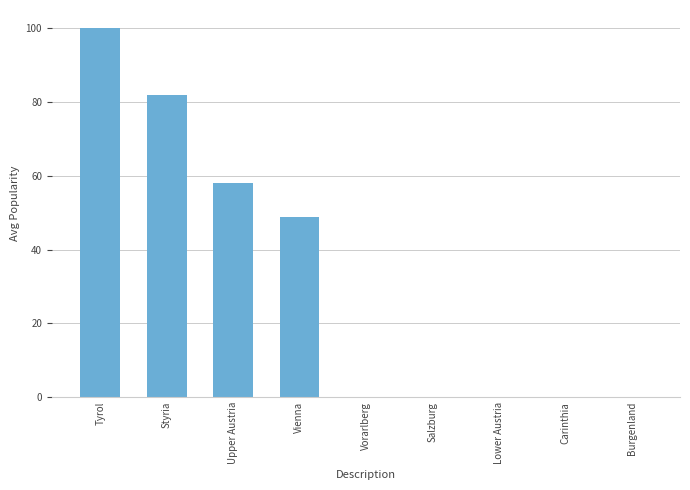

True or false: the data shows 0 at Salzburg.

True